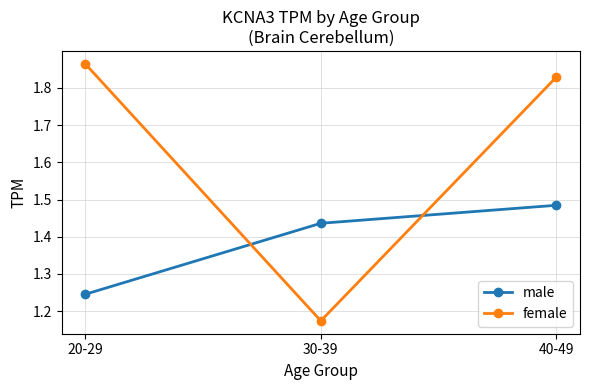

At which category is the sum across all series the highest?

40-49